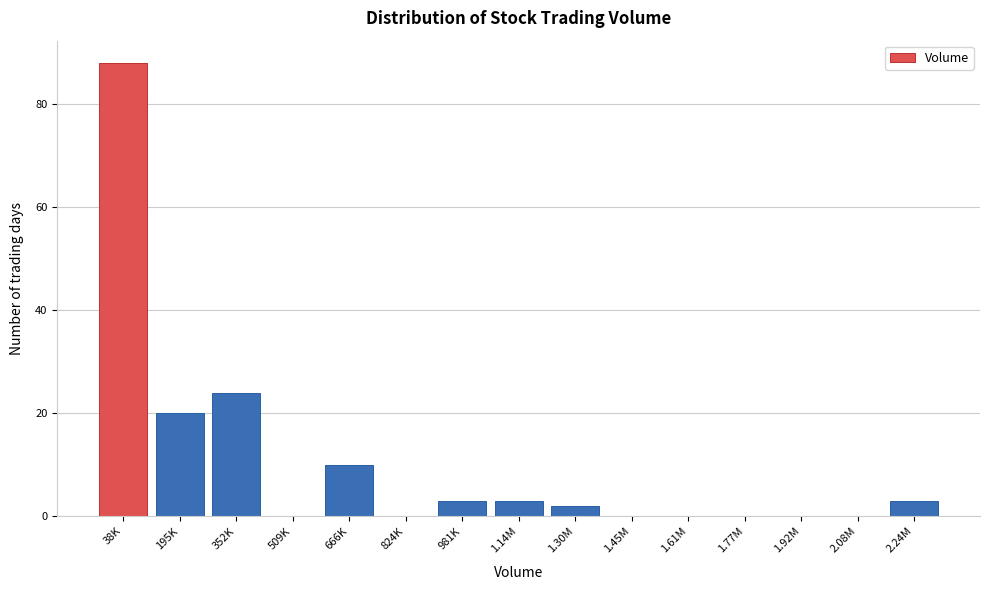

Reading right to left, extract all data points from this chart.

2.24M=3	2.08M=0	1.92M=0	1.77M=0	1.61M=0	1.45M=0	1.30M=2	1.14M=3	981K=3	824K=0	666K=10	509K=0	352K=24	195K=20	38K=88